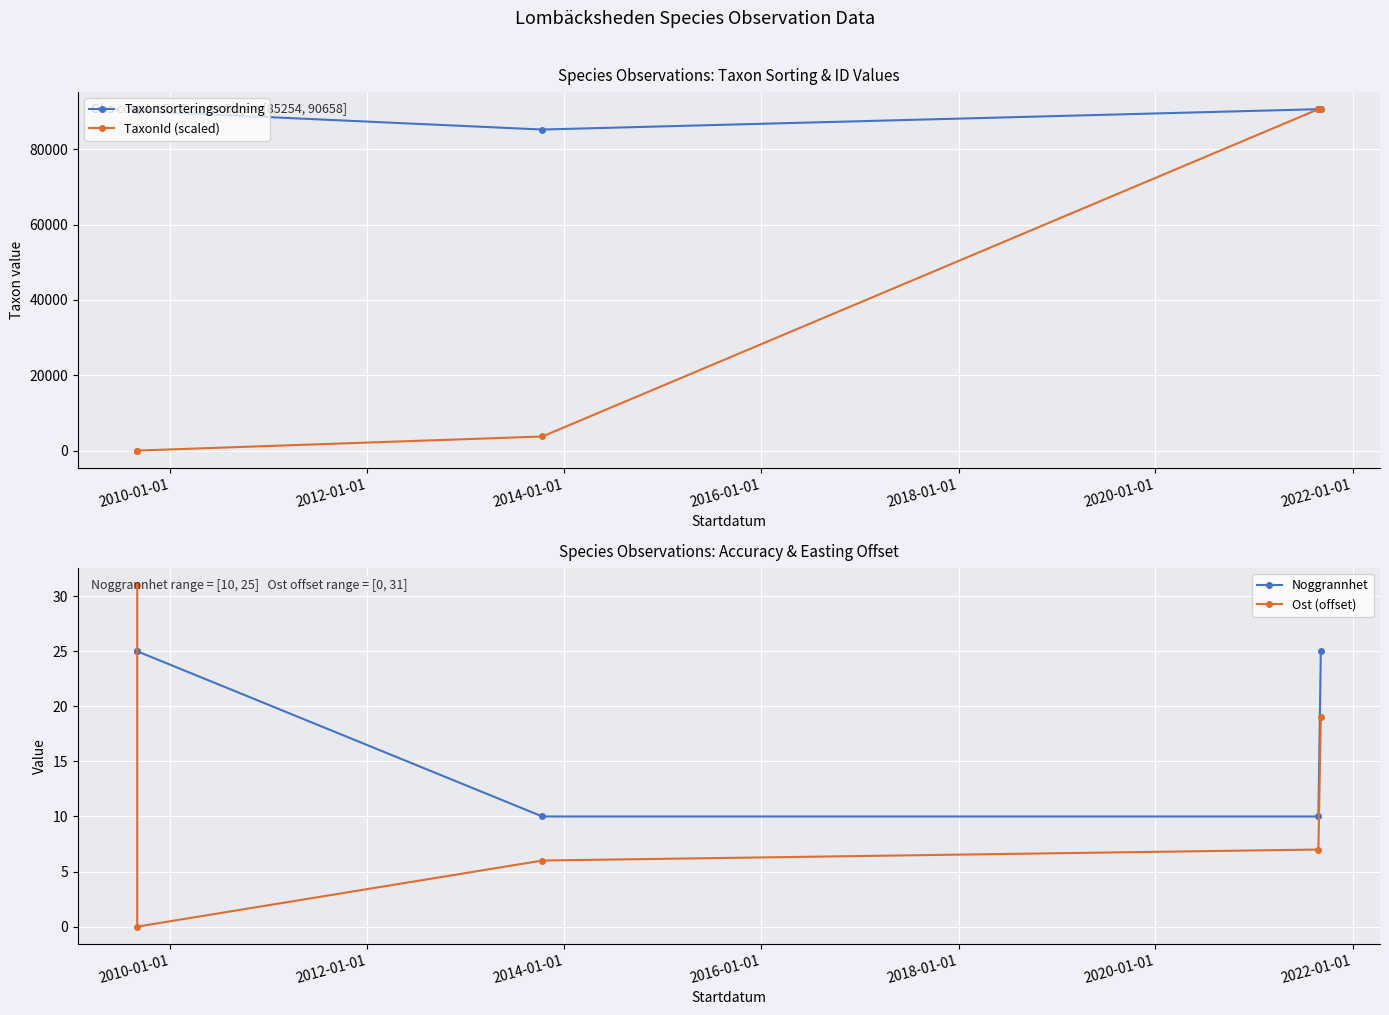

Which category has the lowest value in the Ost (offset) series?

2010-01-01